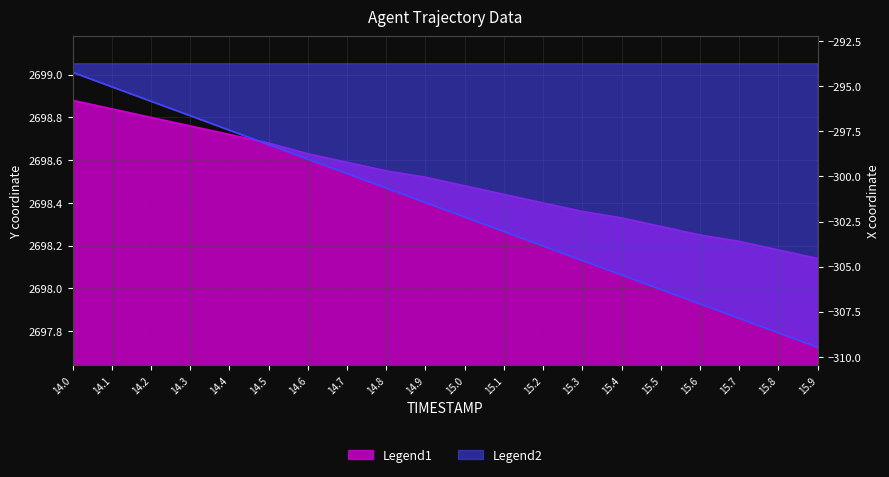

List the series in order of their overall mean, lowest first.

X, Y